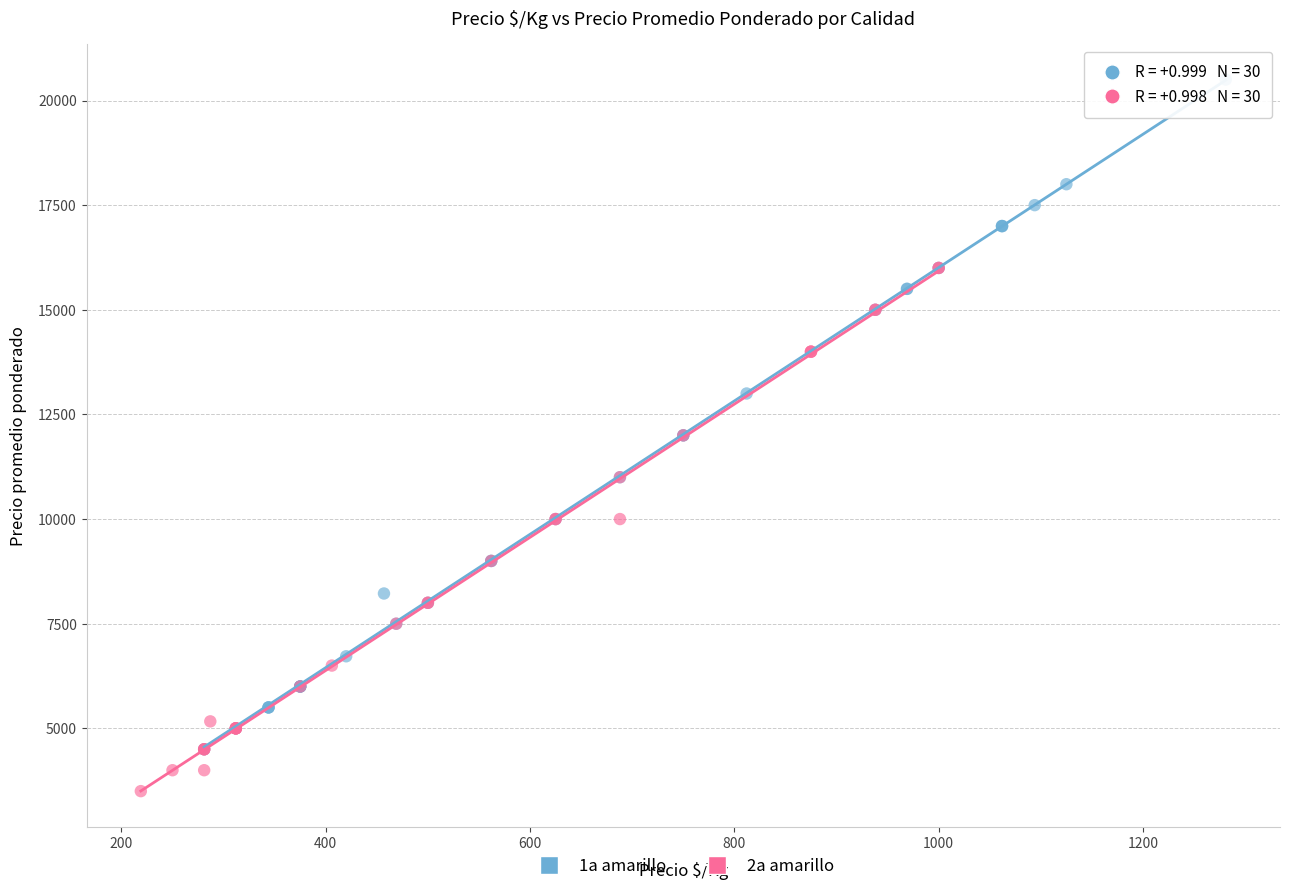

Which series contains the highest Y value?

1a amarillo